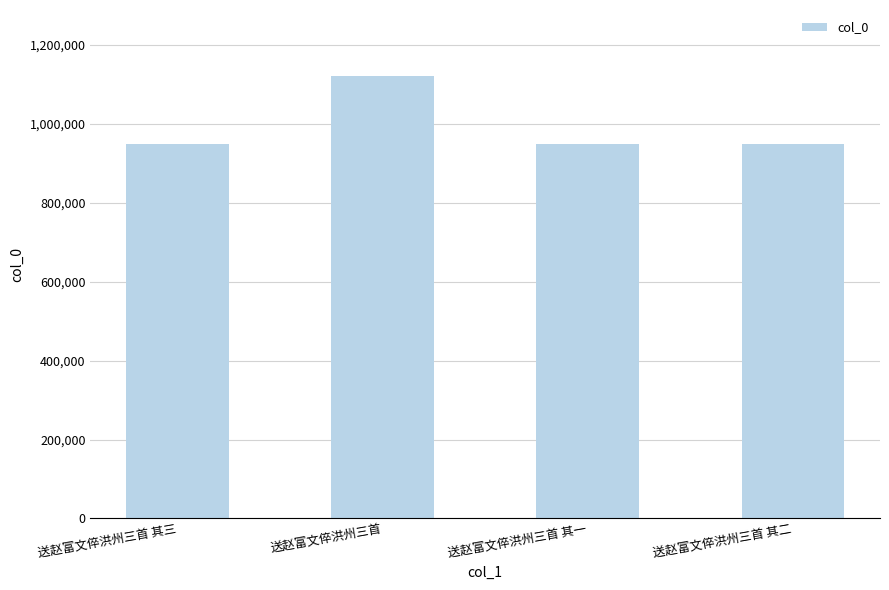

True or false: the data shows 294135 at 送赵富文倅洪州三首 其一.

False